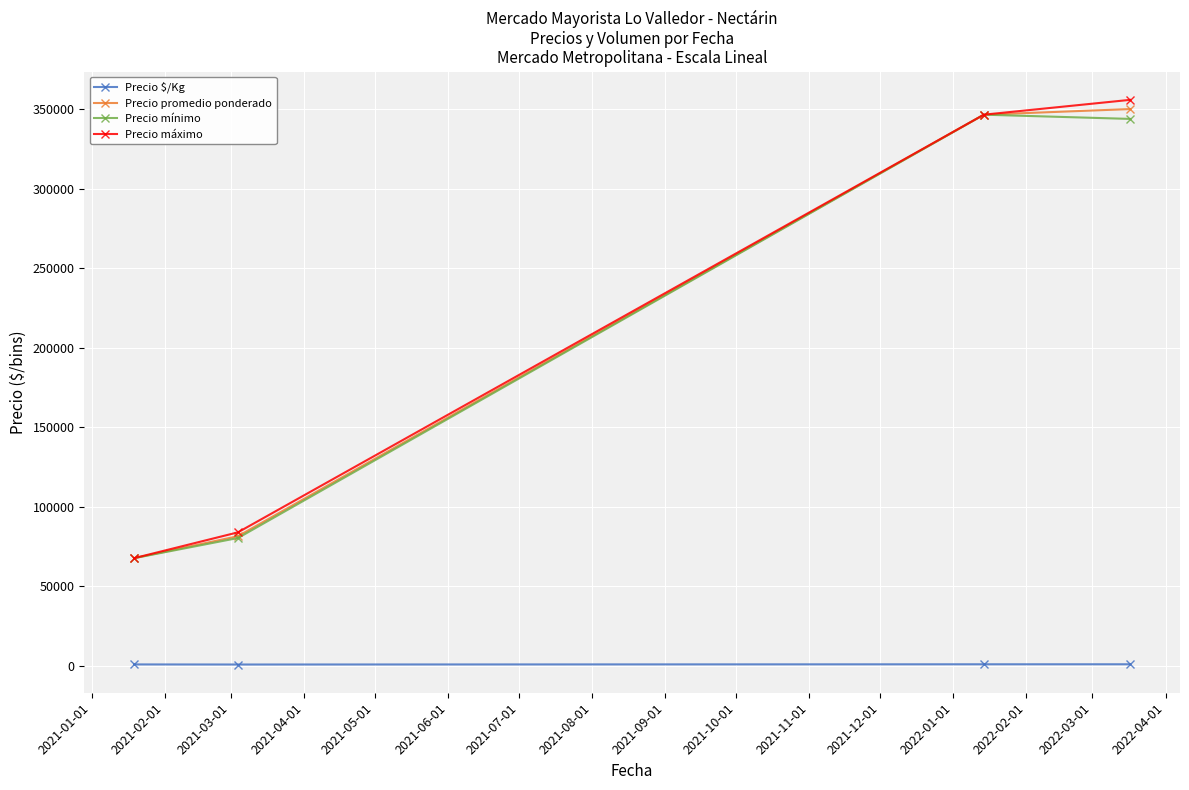

How many values in the Precio máximo series exceed 346666?

2